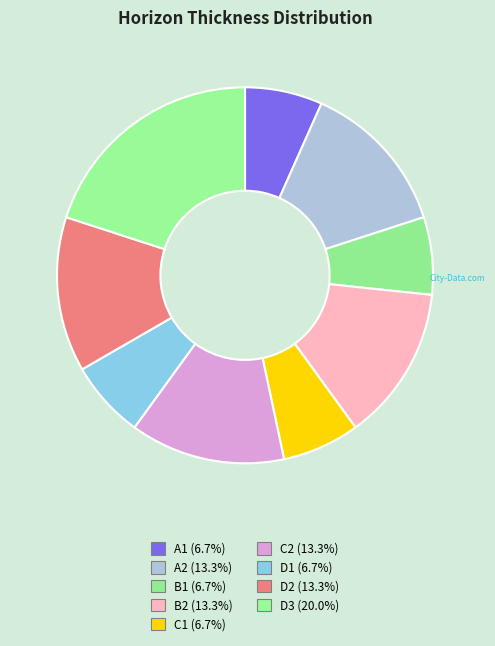

What percentage do C2 and A1 together represent?

20.0%